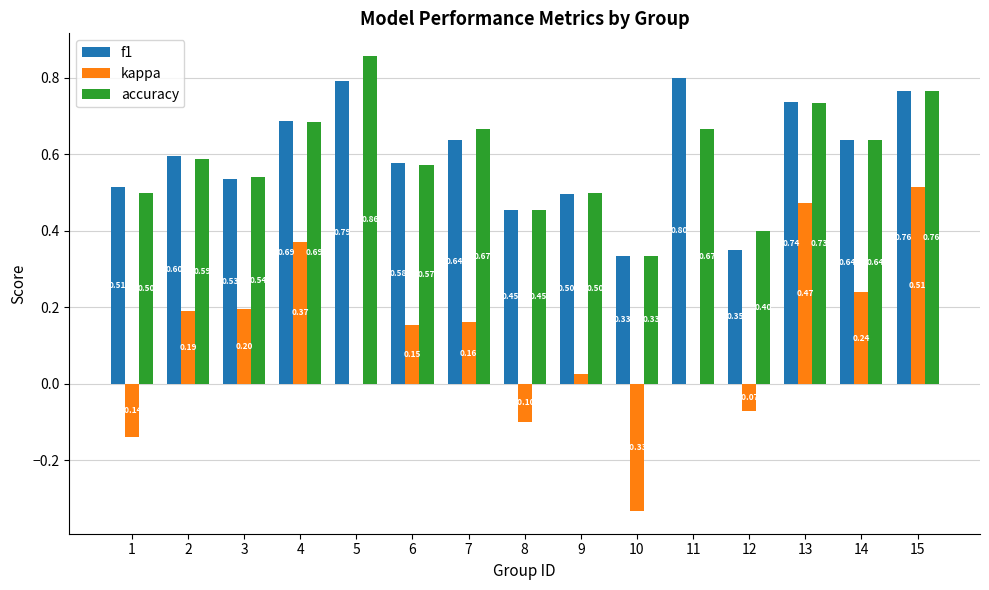

At which category is the sum across all series the highest?

15